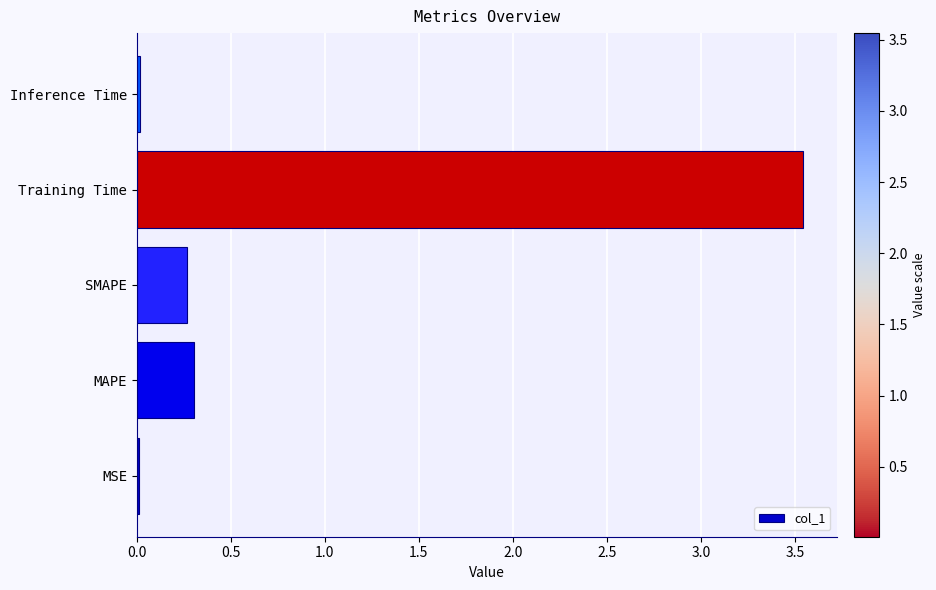

At which category does the chart reach its peak across all series?

Training Time